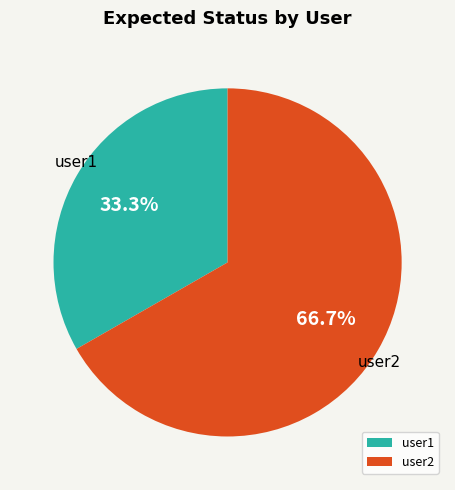

Approximately how many times larger is the value at user1 compared to user2?

0.5